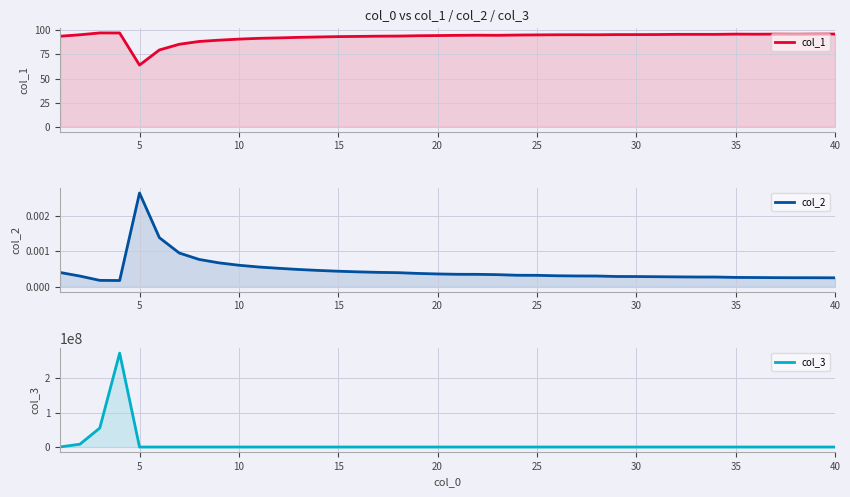

At how many categories does at least one series exceed 272156570?

1